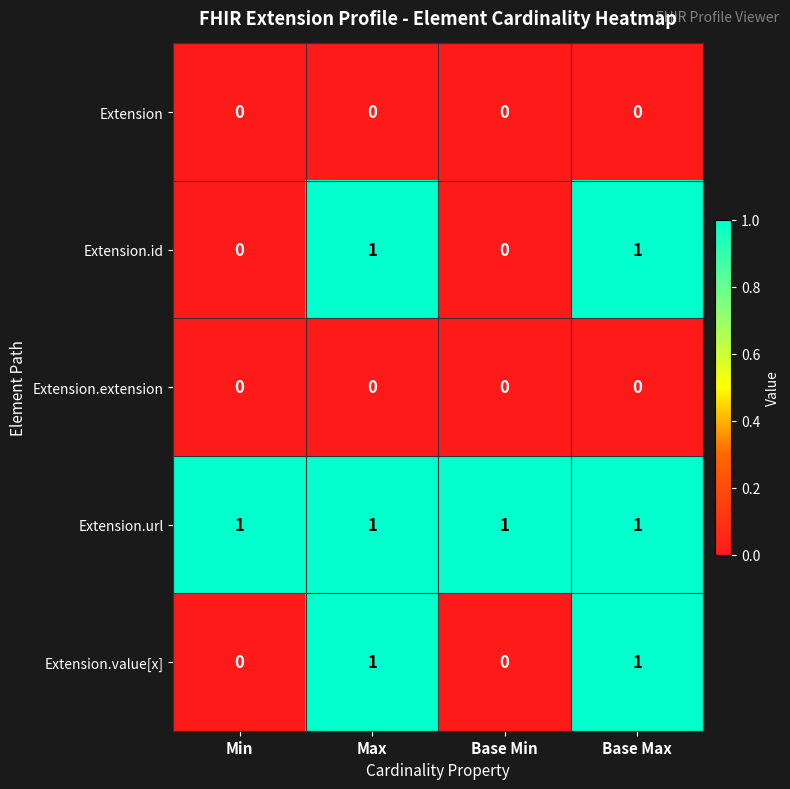

How many Extension.value[x] values are between 0 and 1?

4